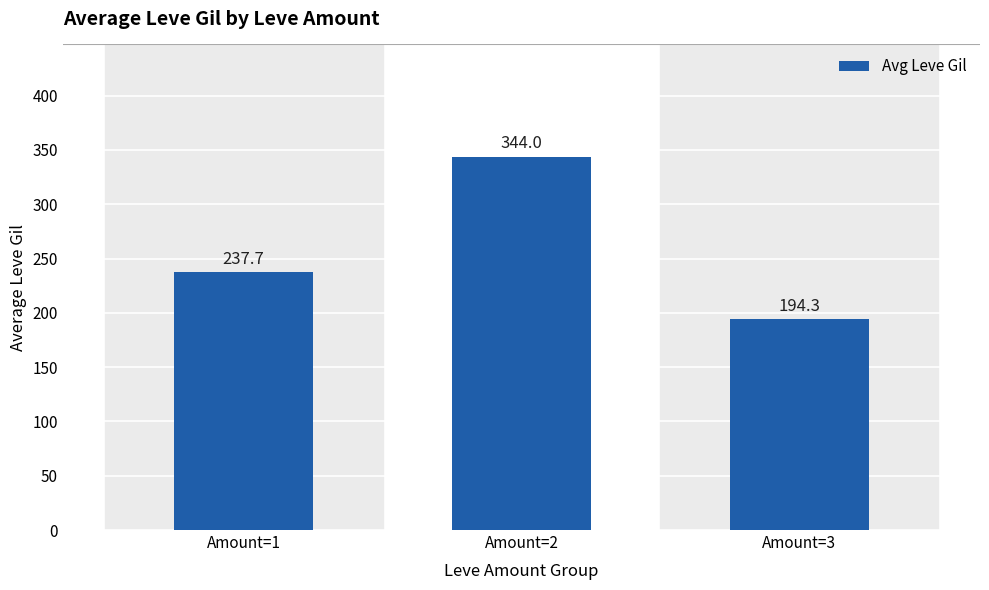

Reading left to right, transcribe all the data shown in this chart.

237.7	344.0	194.3